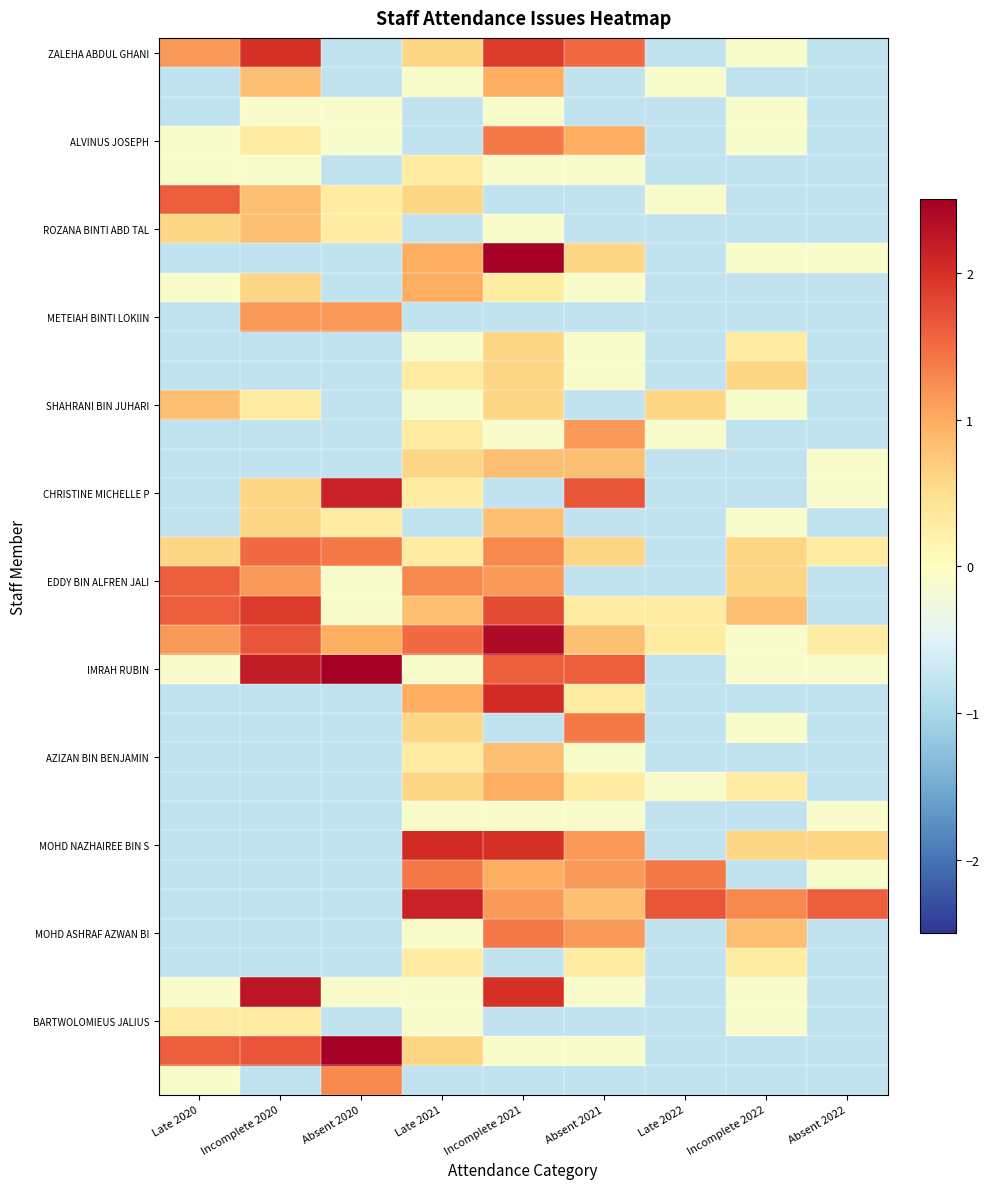

At which category is the sum across all series the highest?

Incomplete 2021